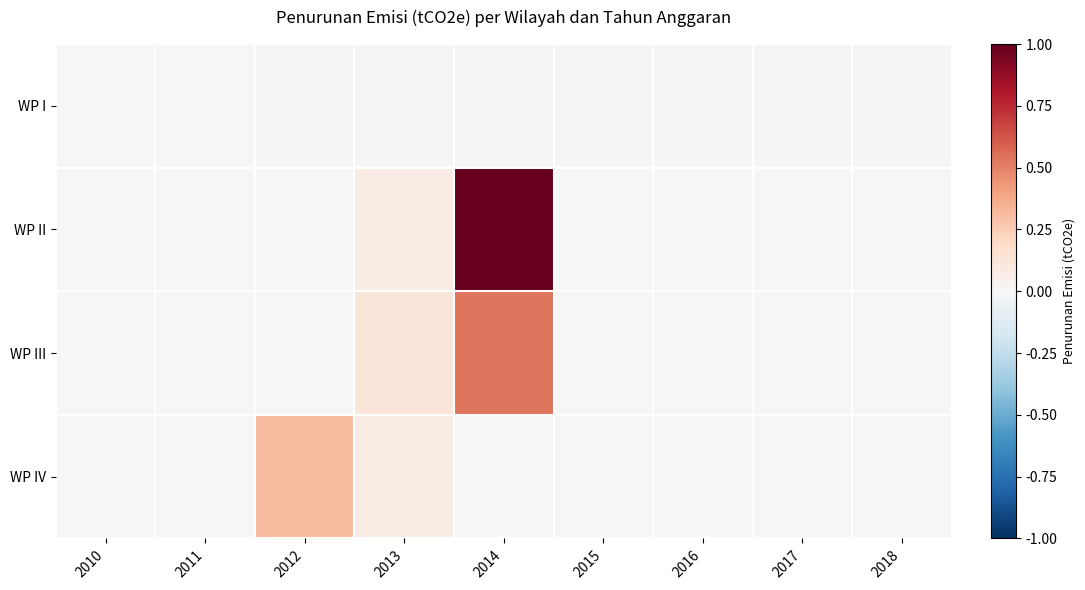

Which has a higher value, 2017 or 2013?

2017